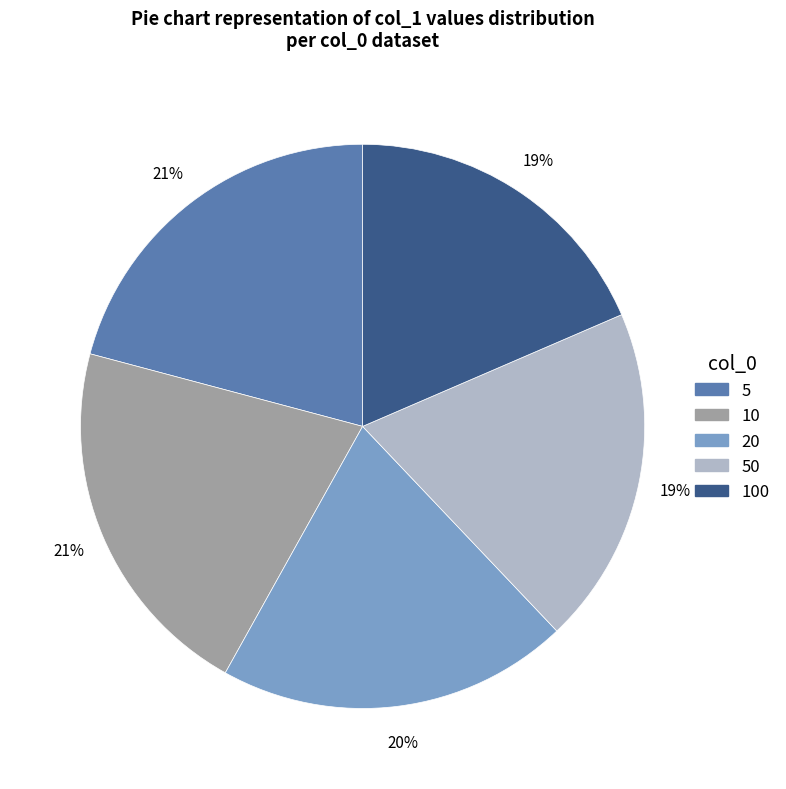

To the nearest percent, what is the difference between the 50 and 10 slice percentages?

2%